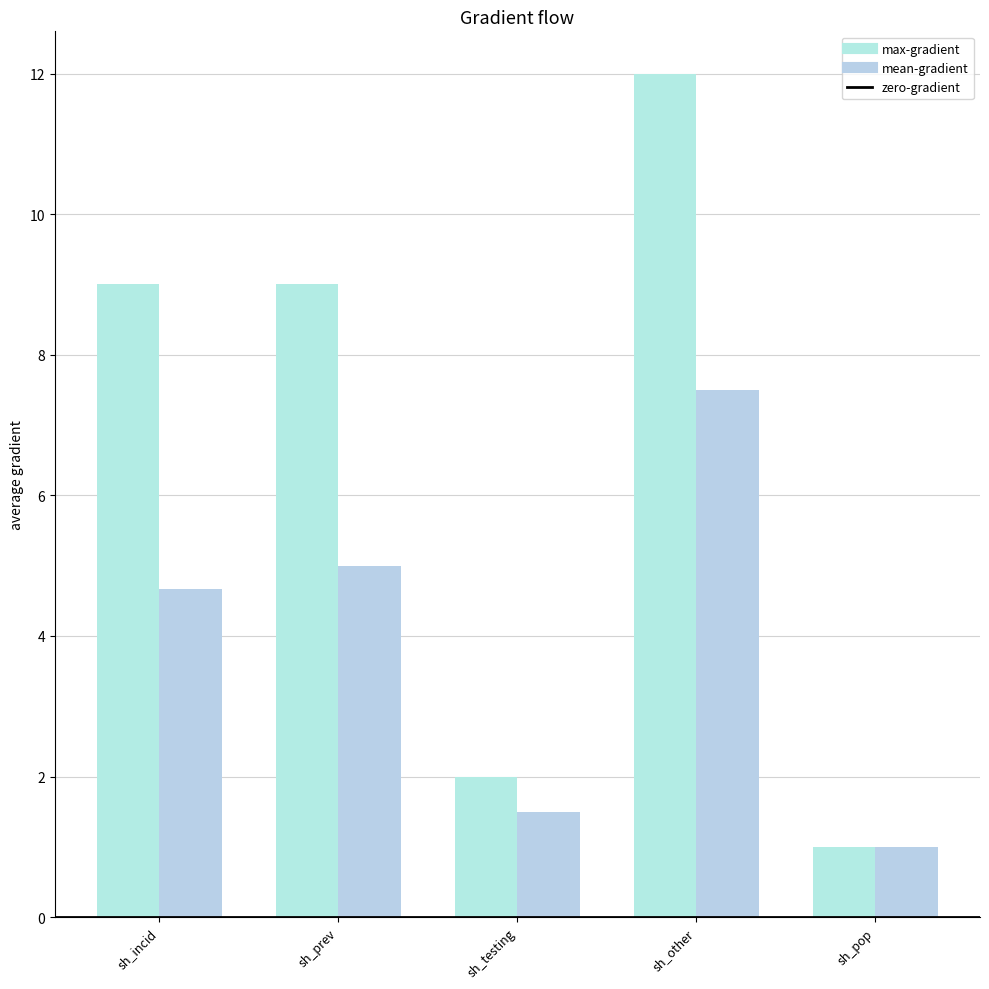

The max-gradient series shows 9.0 at sh_prev. True or false?

True